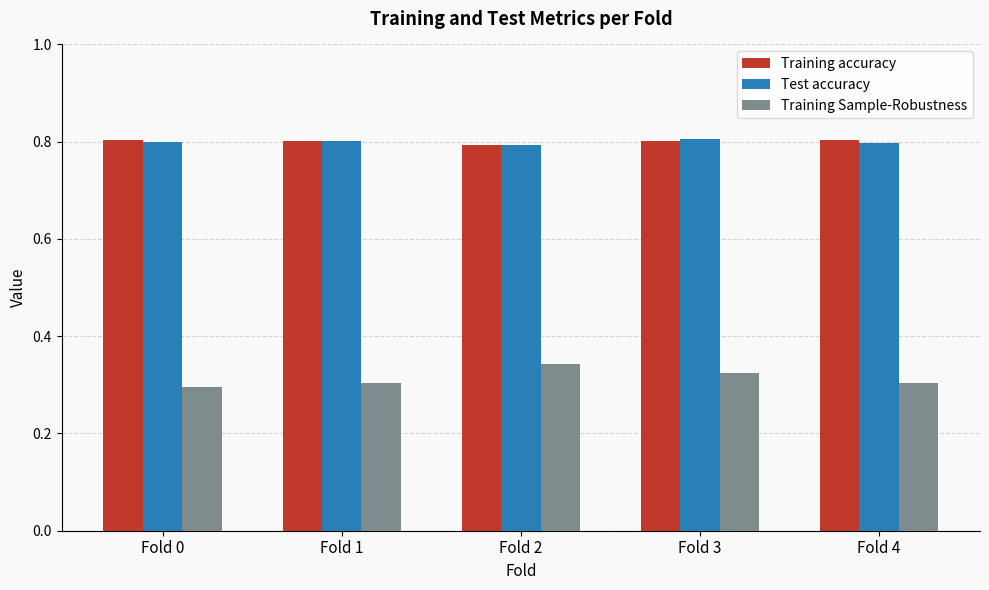

What is the difference between the highest and lowest values at Fold 0?

0.5